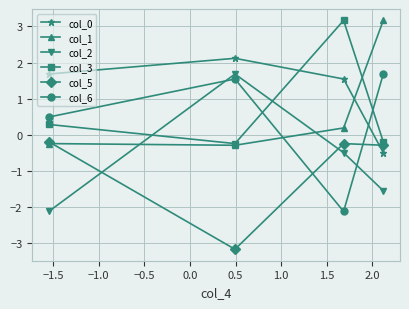

Which series has the largest total across all categories?

col_0